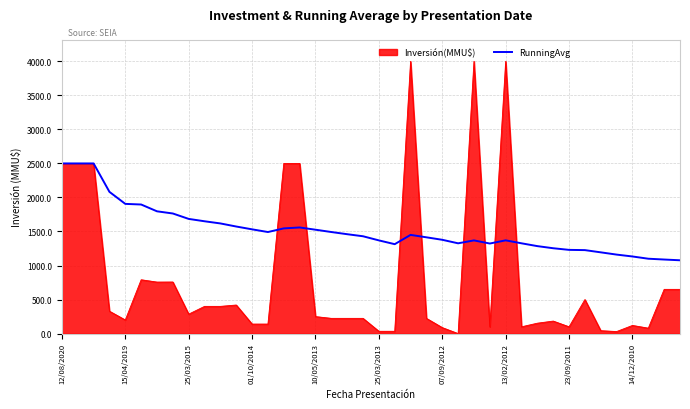

Which series has the widest spread of values?

Inversión(MMU$)